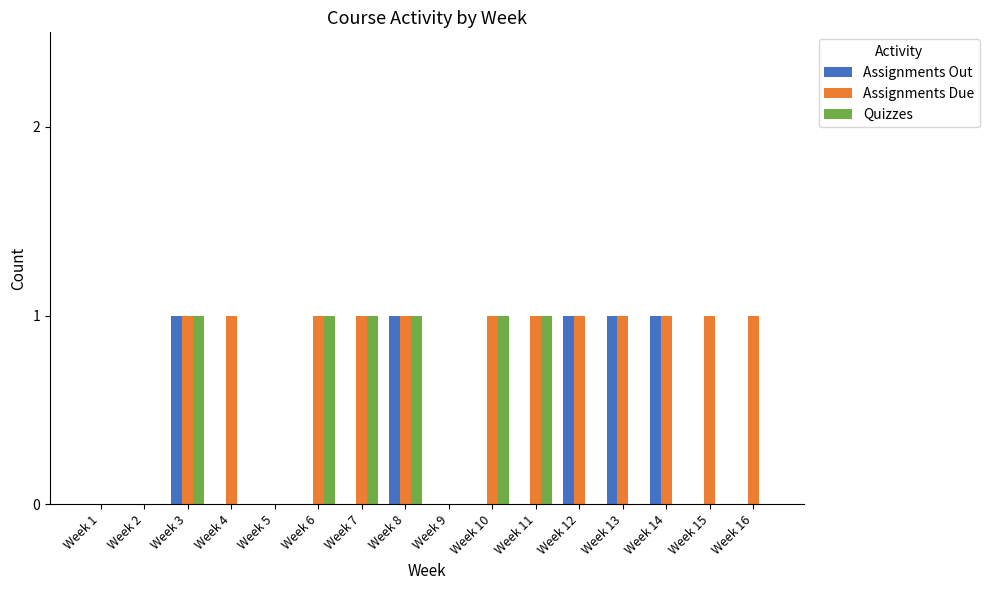

Which series changed the most between Week 4 and Week 10?

Quizzes